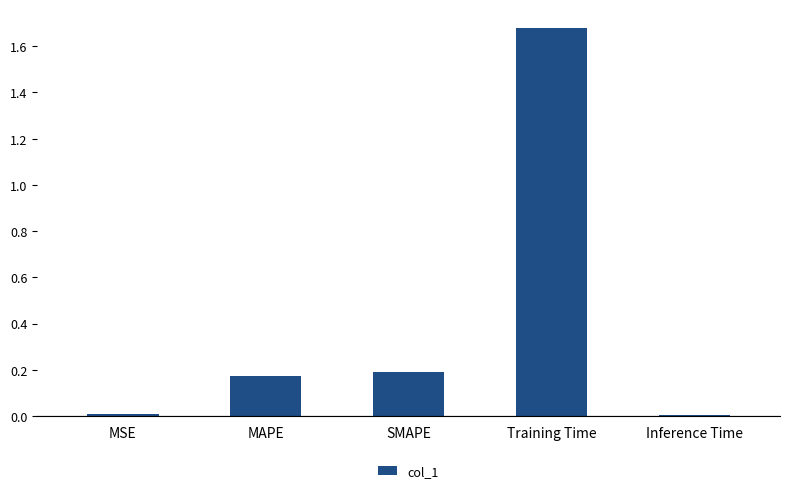

What is the sum of all values?

2.1